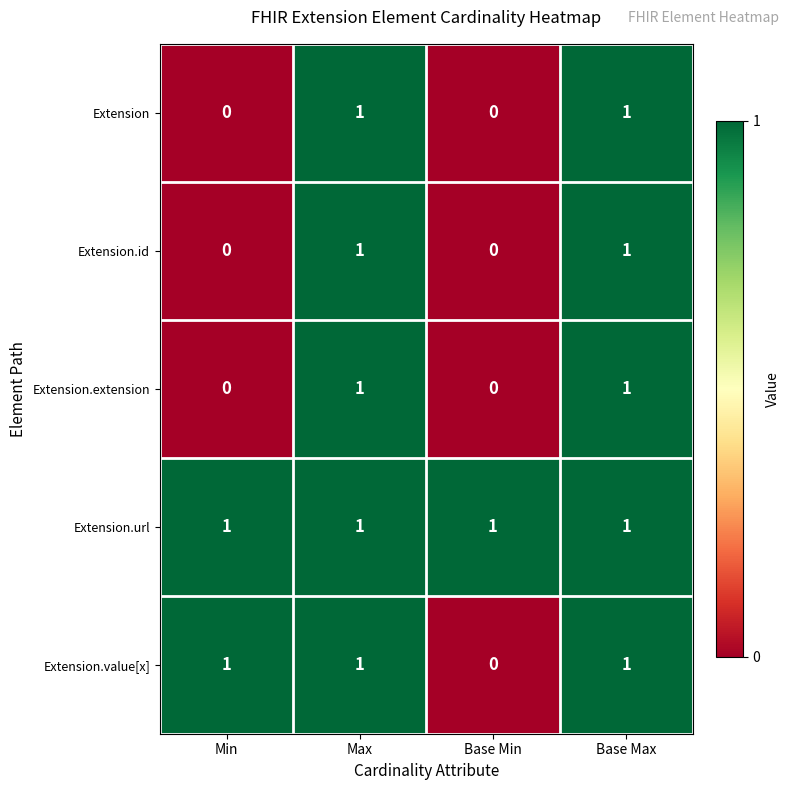

How many Extension values are between 0 and 1?

4